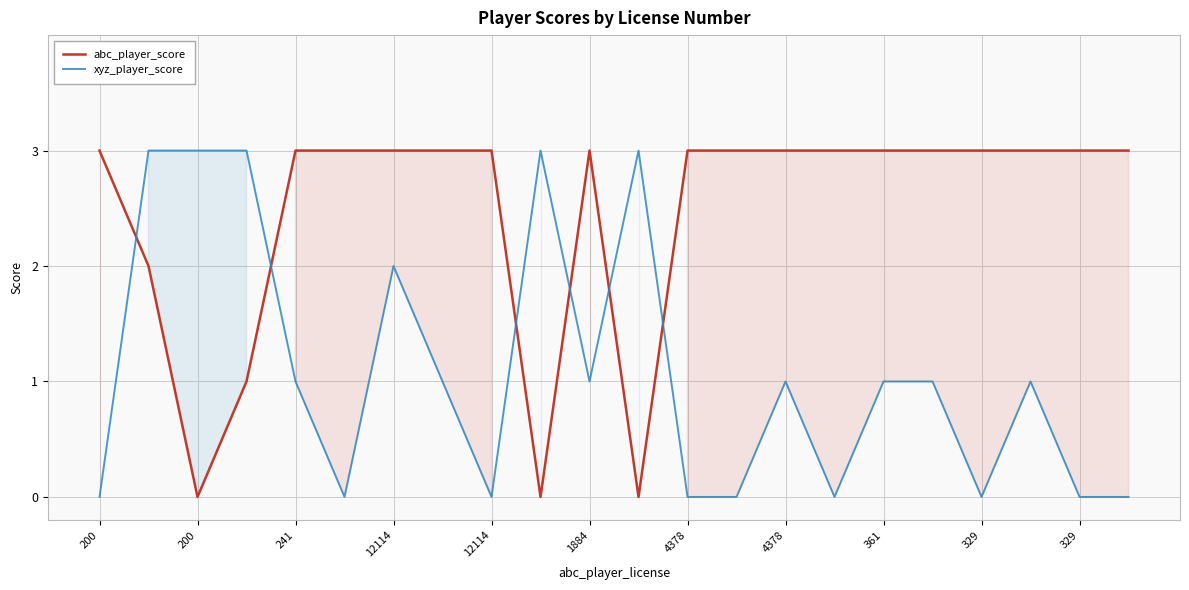

How many values in xyz_player_score are above zero?

13